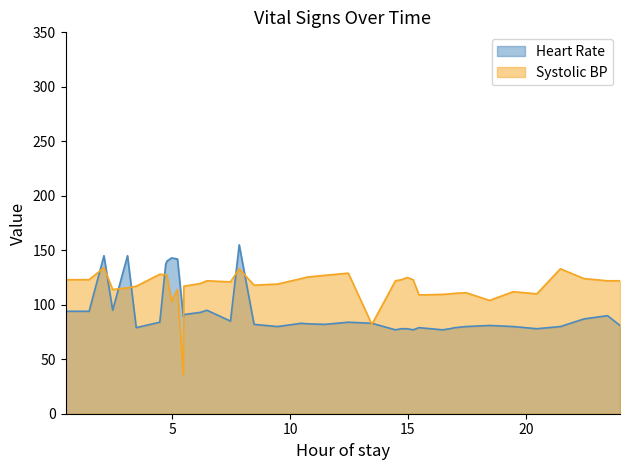

How many data points does each series have?

40